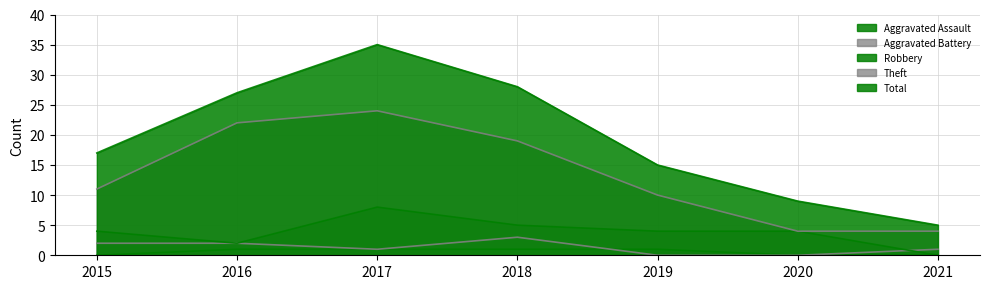

What is the sum of all Total values?

136